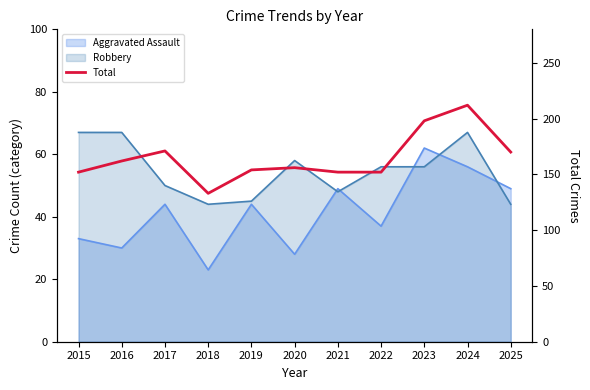

What is the ratio of the value at 2023 to the value at 2016?

1.2